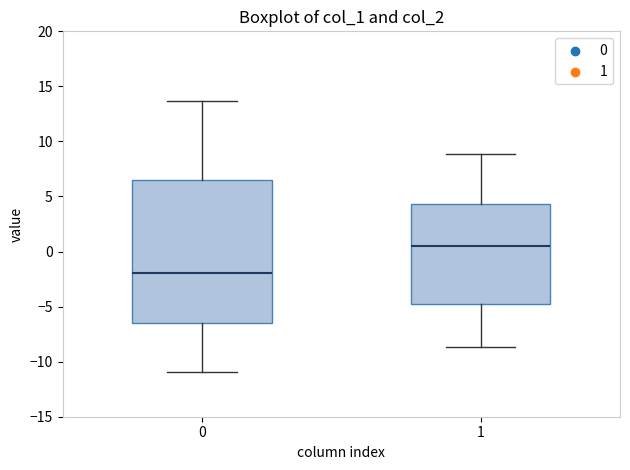

Reading left to right, read every box against the y-axis: the position of its median line, the range the box covers, and the ends of its whiskers. The values are not printed on the chart, so give them approximately, as read against the axis.

0: median -2.0, box -6.5 to 6.5, whiskers -11.0 to 13.5
1: median 0.5, box -4.5 to 4.5, whiskers -8.5 to 9.0